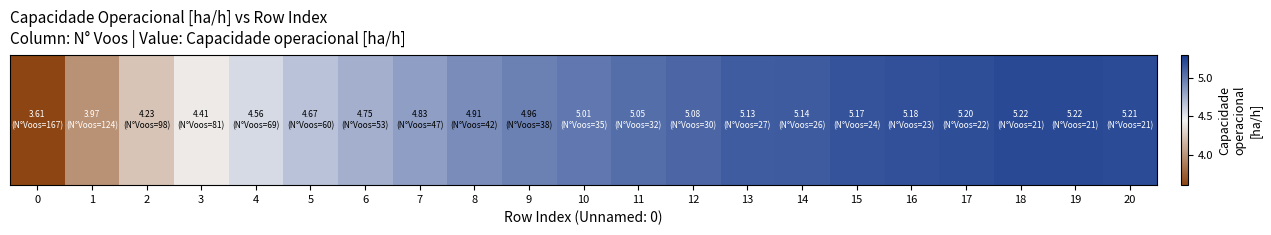

The chart shows a value of 1.8 at 4. True or false?

False